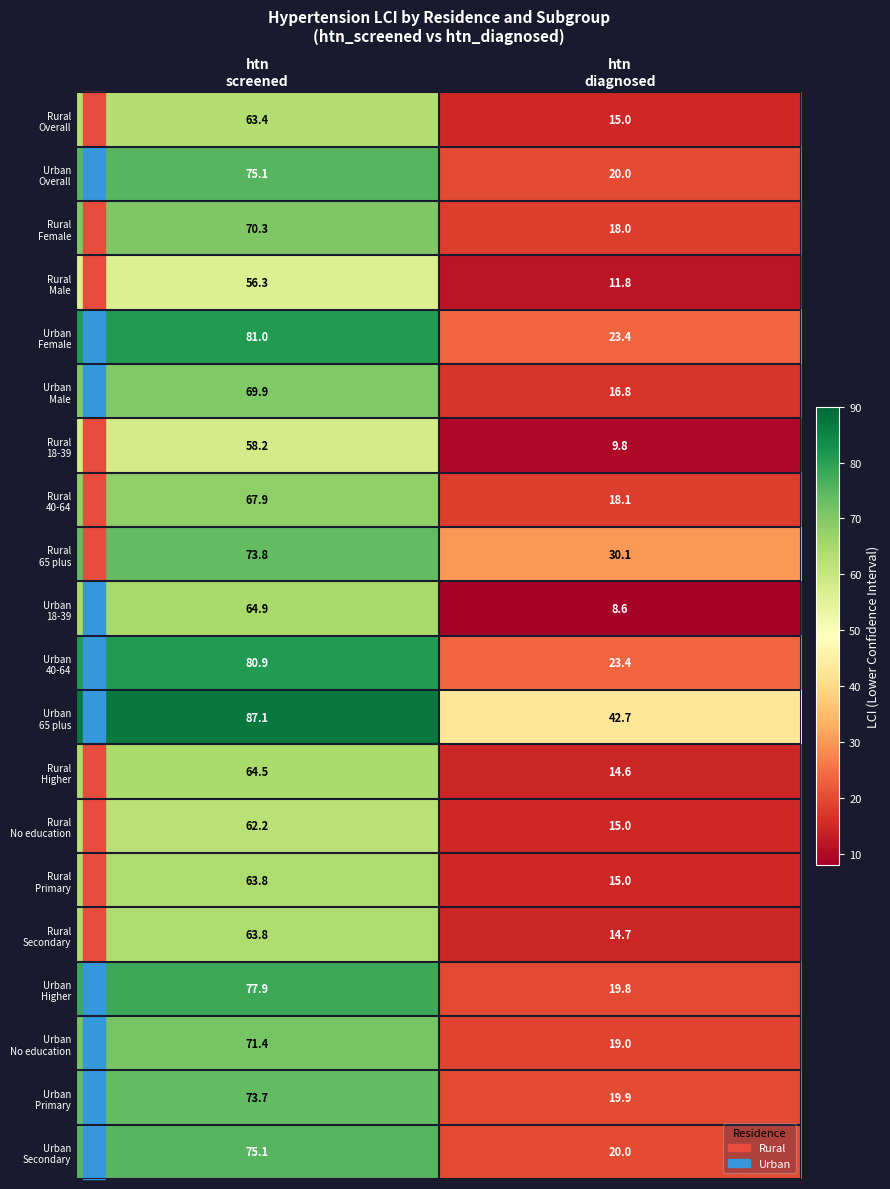

What is the greatest value displayed?

87.1